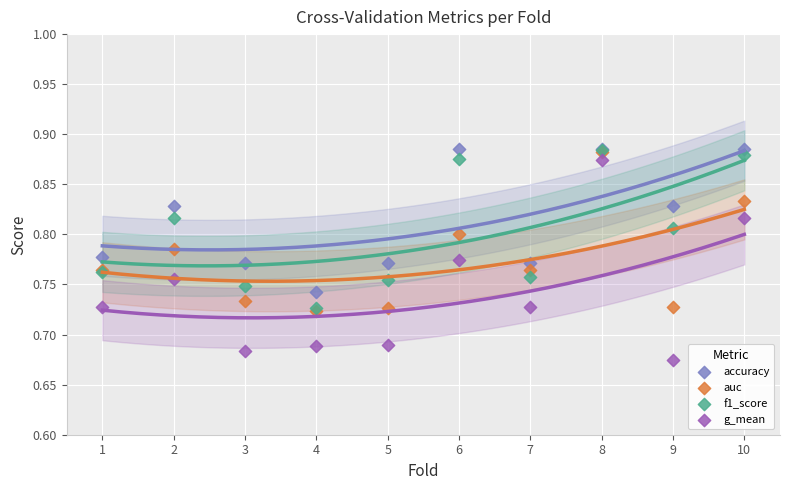

What are all the series names shown in the legend?

accuracy, auc, f1_score, g_mean